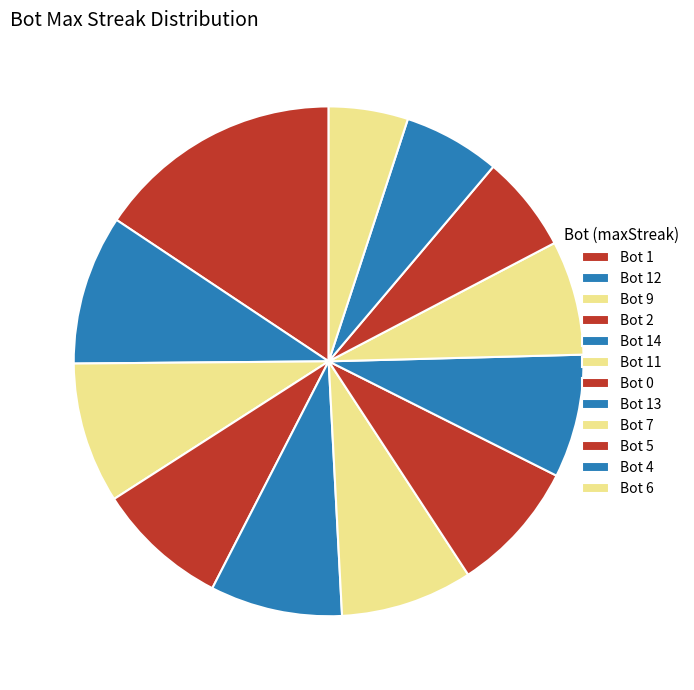

Which slice is the smallest?

Bot 6